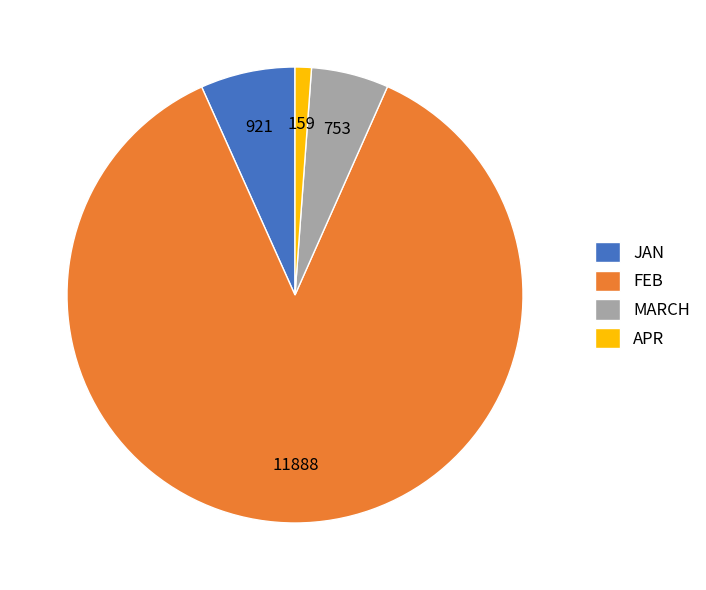

Which category has the biggest portion of the pie?

FEB